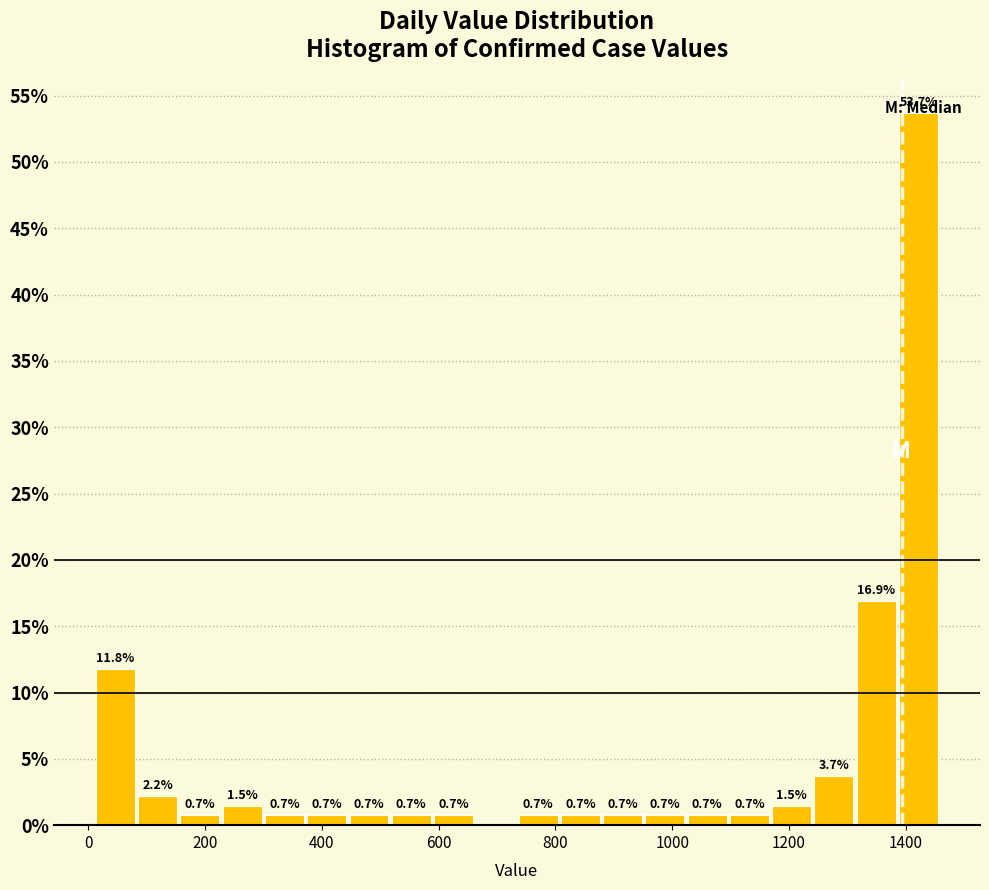

Around what value on the x-axis is the tallest bar? Give the approximate position of its centre, as read against the axis.

1420